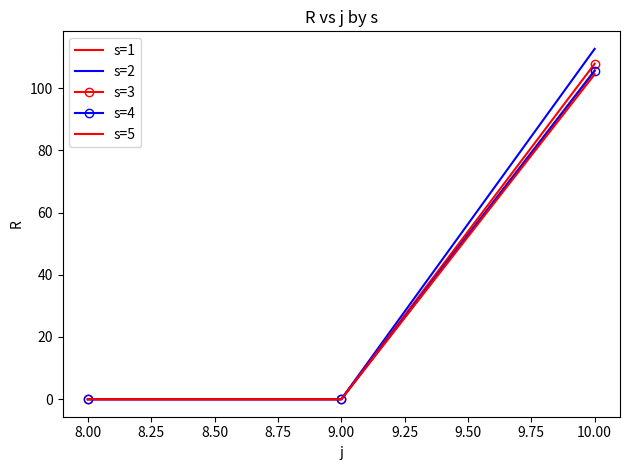

How many data points does each series have?

3